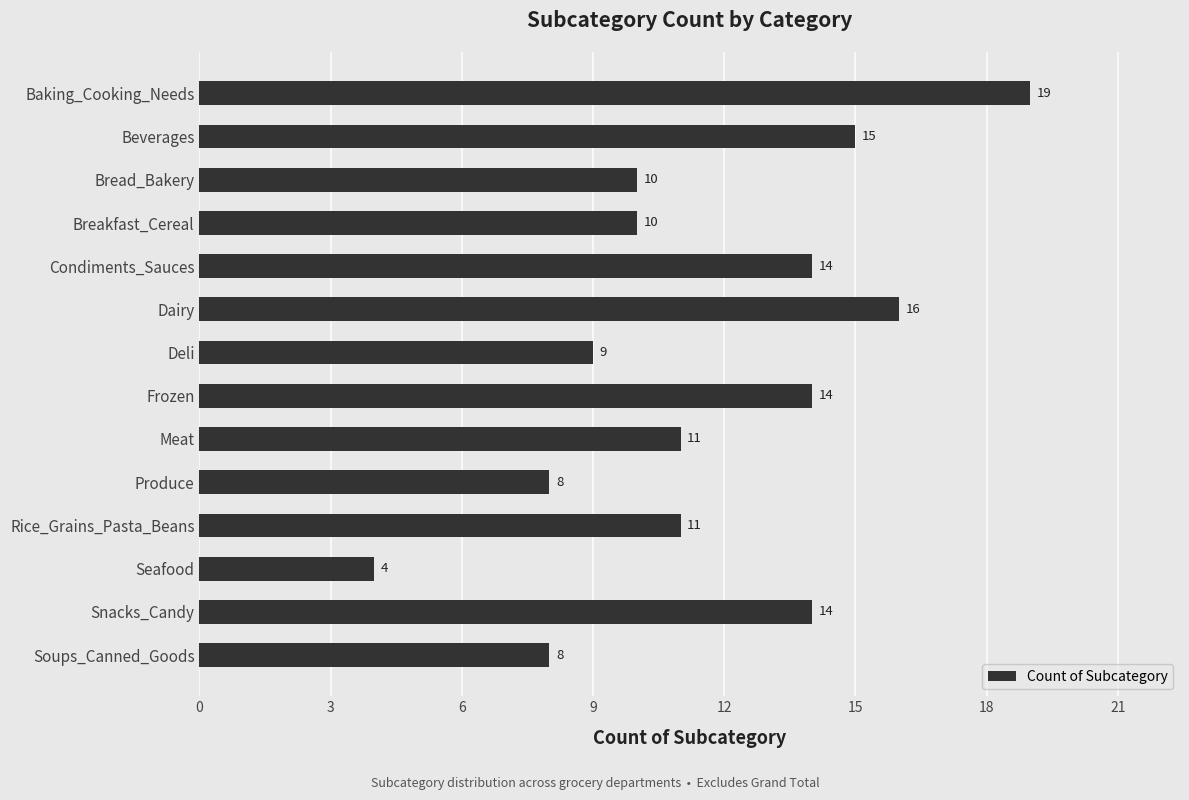

Count the number of data series in this chart.

1